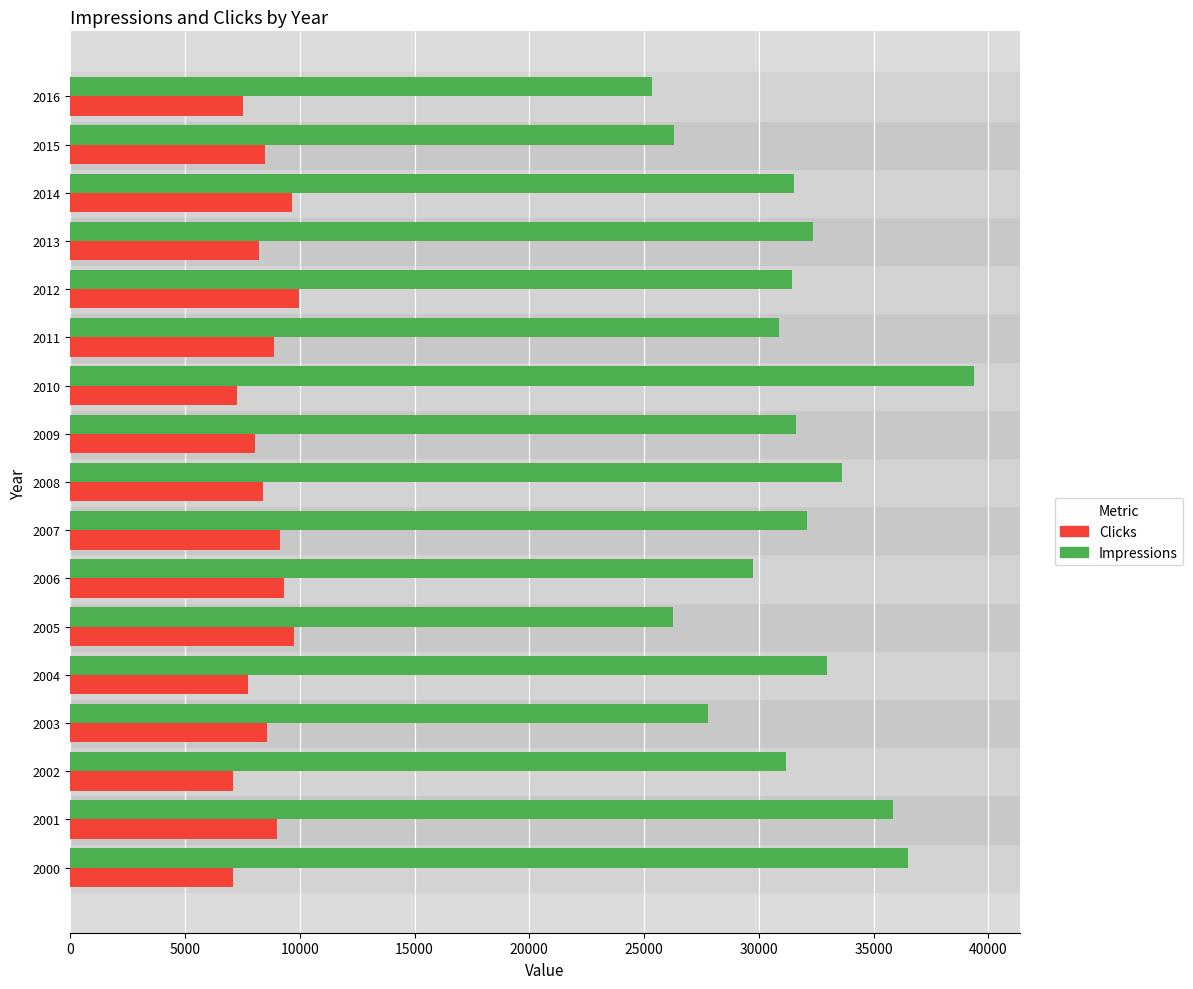

List the series in order of their peak value, lowest first.

Clicks, Impressions